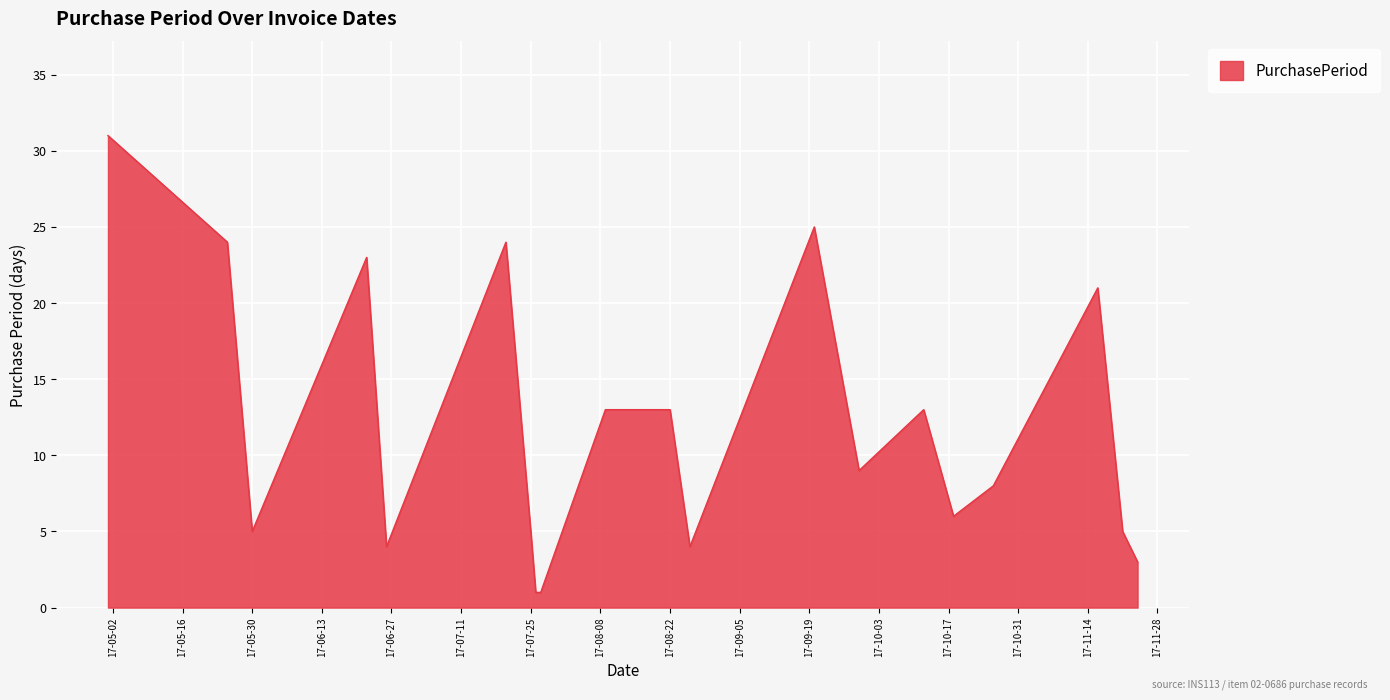

What is the difference between the maximum and minimum values?

30